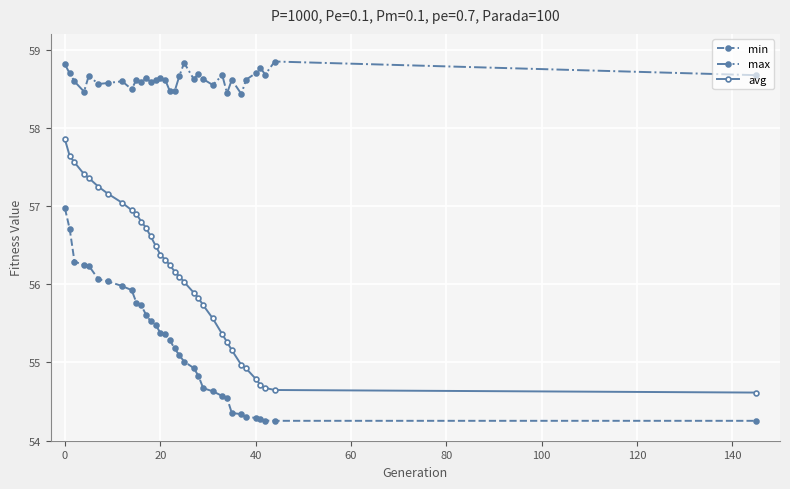

What is the value of the max point at the 9th from the left?

58.5